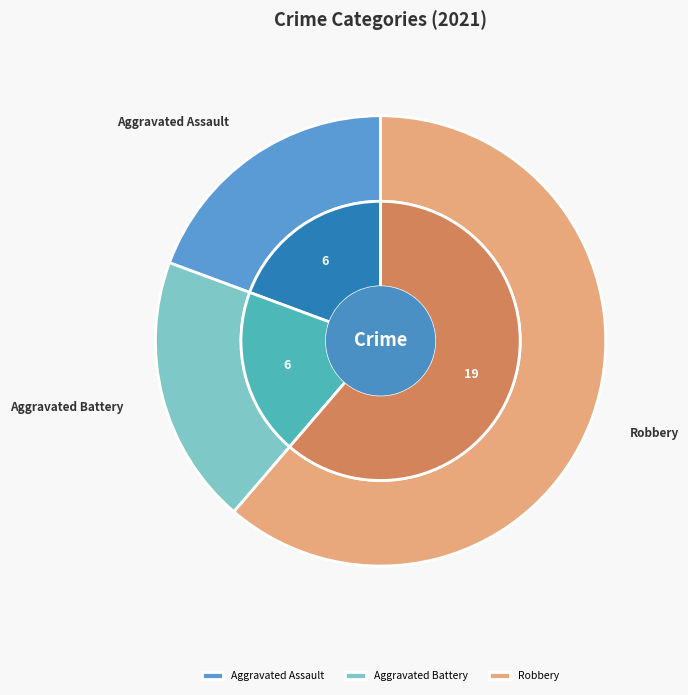

To the nearest percent, what is the combined percentage of Aggravated Battery and Aggravated Assault?

39%